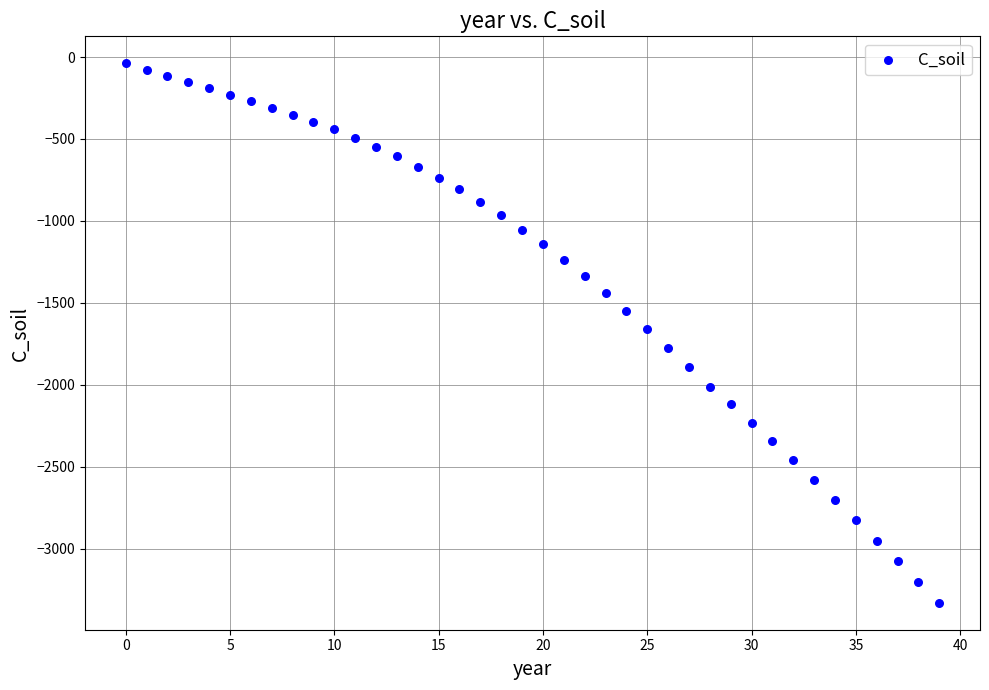

What is the range of Y values (max minus min)?

3292.0